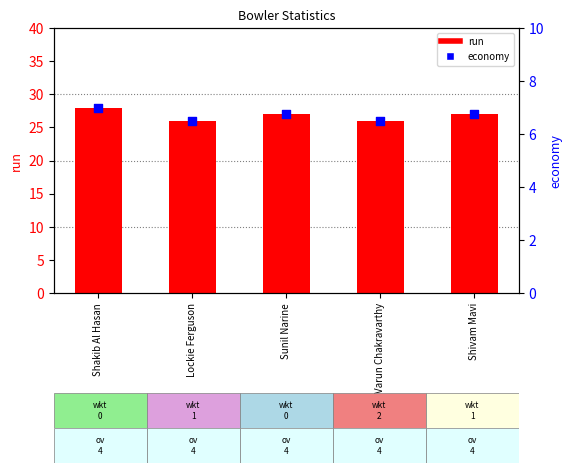

Which series has the widest spread of Y values?

run